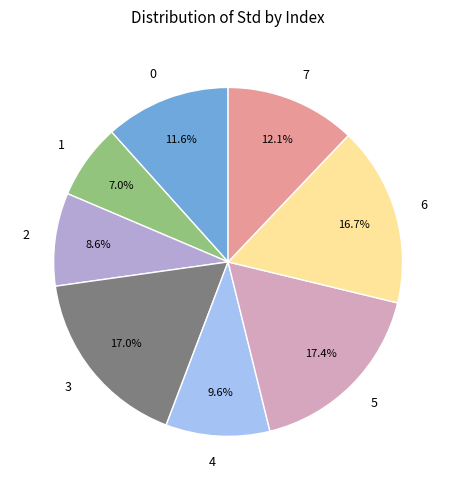

Which slice is the smallest?

1